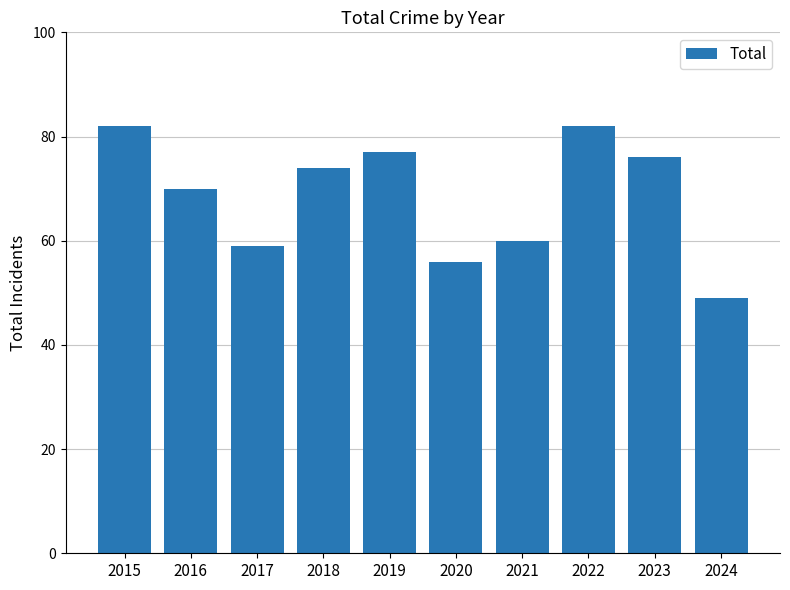

Between 2017 and 2019, which is larger?

2019